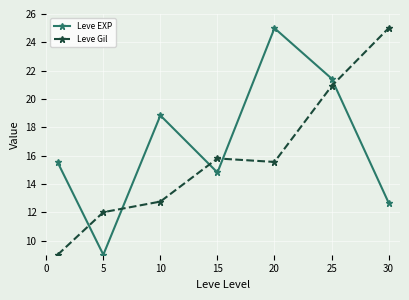

What is the difference between the second highest and second lowest values in the Leve EXP series?

8.8